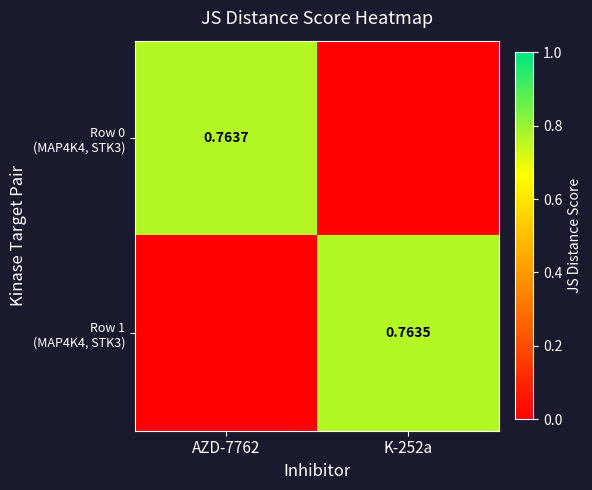

Which label corresponds to the smallest value in the chart?

K-252a